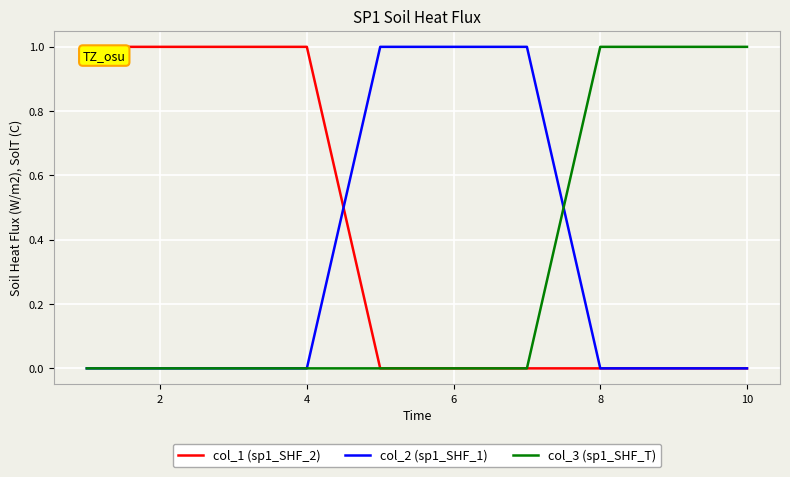

What is the difference between the second highest and second lowest values in the col_3 (sp1_SHF_T) series?

1